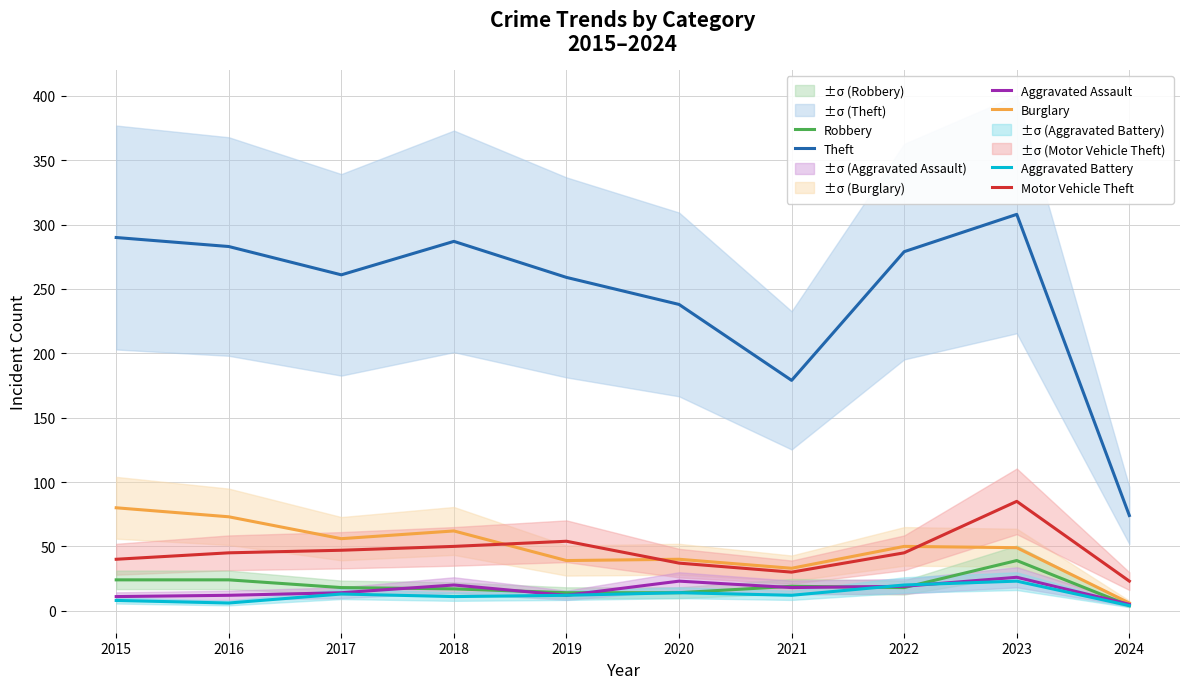

At which category does Motor Vehicle Theft reach its first local valley?

2021